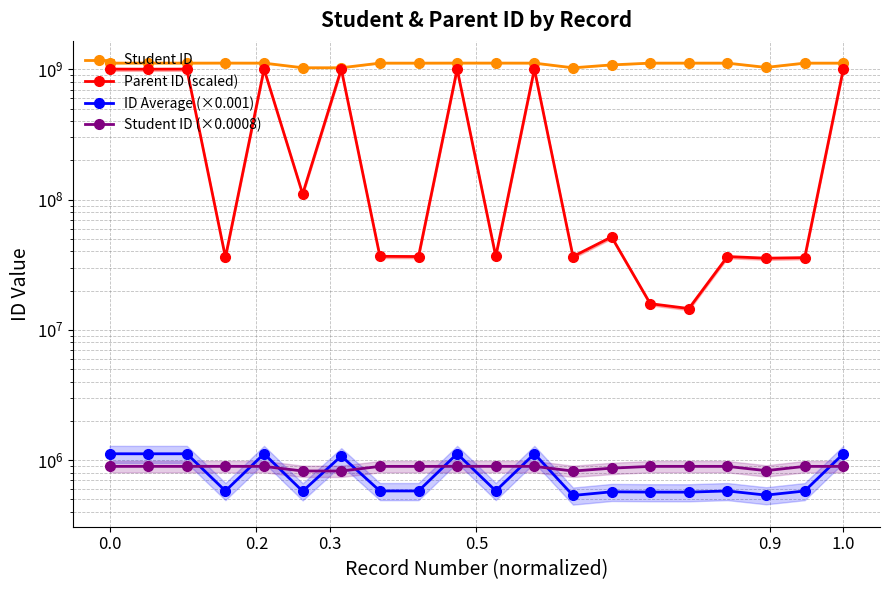

Reading left to right, what are all the values shown in this chart?

Student ID: 1117487640.0	1118369829.0	1117523783.0	1118371547.0	1117516969.0	1029886333.0	1029564968.0	1117511678.0	1117510233.0	1118377098.0	1118367572.0	1117818722.0	1028888941.0	1082952937.0	1117523661.0	1117932558.0	1117511984.0	1036258097.0	1117521912.0	1117509477.0
Parent ID (scaled): 1005776240.4	1004211135.9	1005754491.0	36083250.9	1005769580.4	110447984.7	1005510167.1	36694530.9	36549994.5	1005740362.8	36679816.8	1006033498.2	36576234.0	51719600.7	15888249.9	14570679.6	36552405.6	35504011.8	35857970.1	1005755450.4
ID Average (×0.001): 1117508.4	1117080.0	1117514.4	579232.0	1117519.4	576303.2	1073399.2	579141.7	579060.7	1117933.2	579561.5	1117816.9	534764.6	570209.6	567588.6	567061.1	579062.9	537853.5	578682.1	1117507.8
Student ID (×0.0008): 893990.1	894695.9	894019.0	894697.2	894013.6	823909.1	823652.0	894009.3	894008.2	894701.7	894694.1	894255.0	823111.2	866362.3	894018.9	894346.0	894009.6	829006.5	894017.5	894007.6